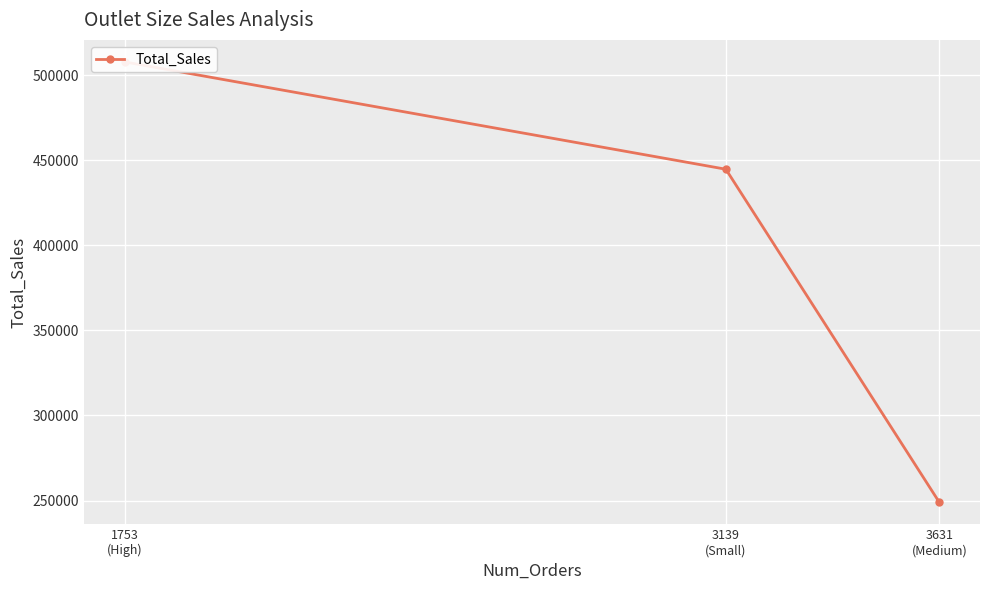

At which label is the value closest to 378443?

3139
(Small)